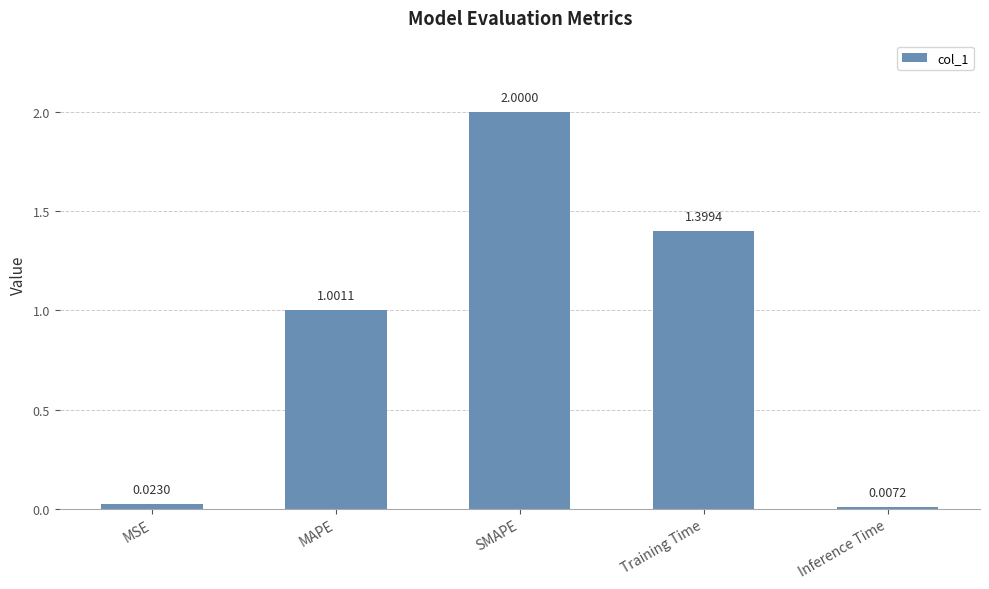

At which label does the data first exceed 1?

MAPE